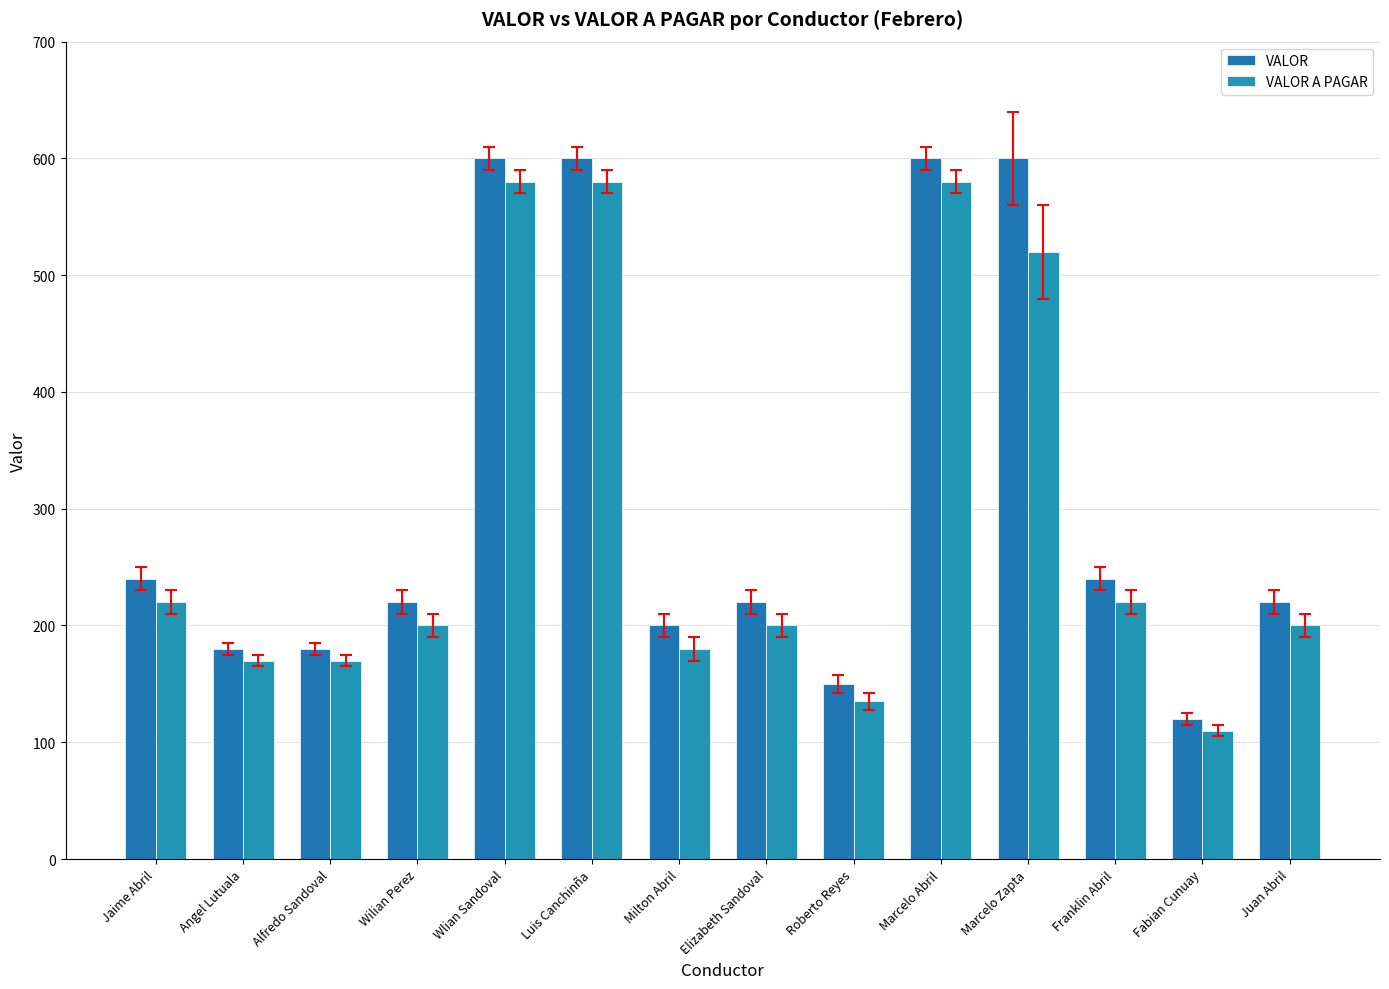

What is the total value across all series at Fabian Cunuay?

230